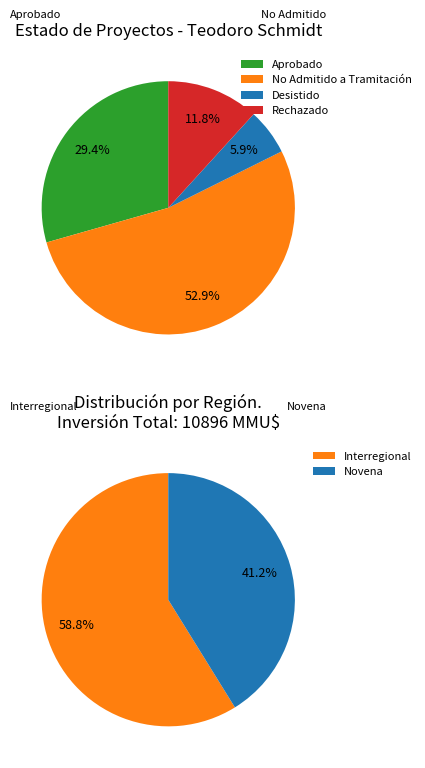

Which slice is the smallest?

Desistido